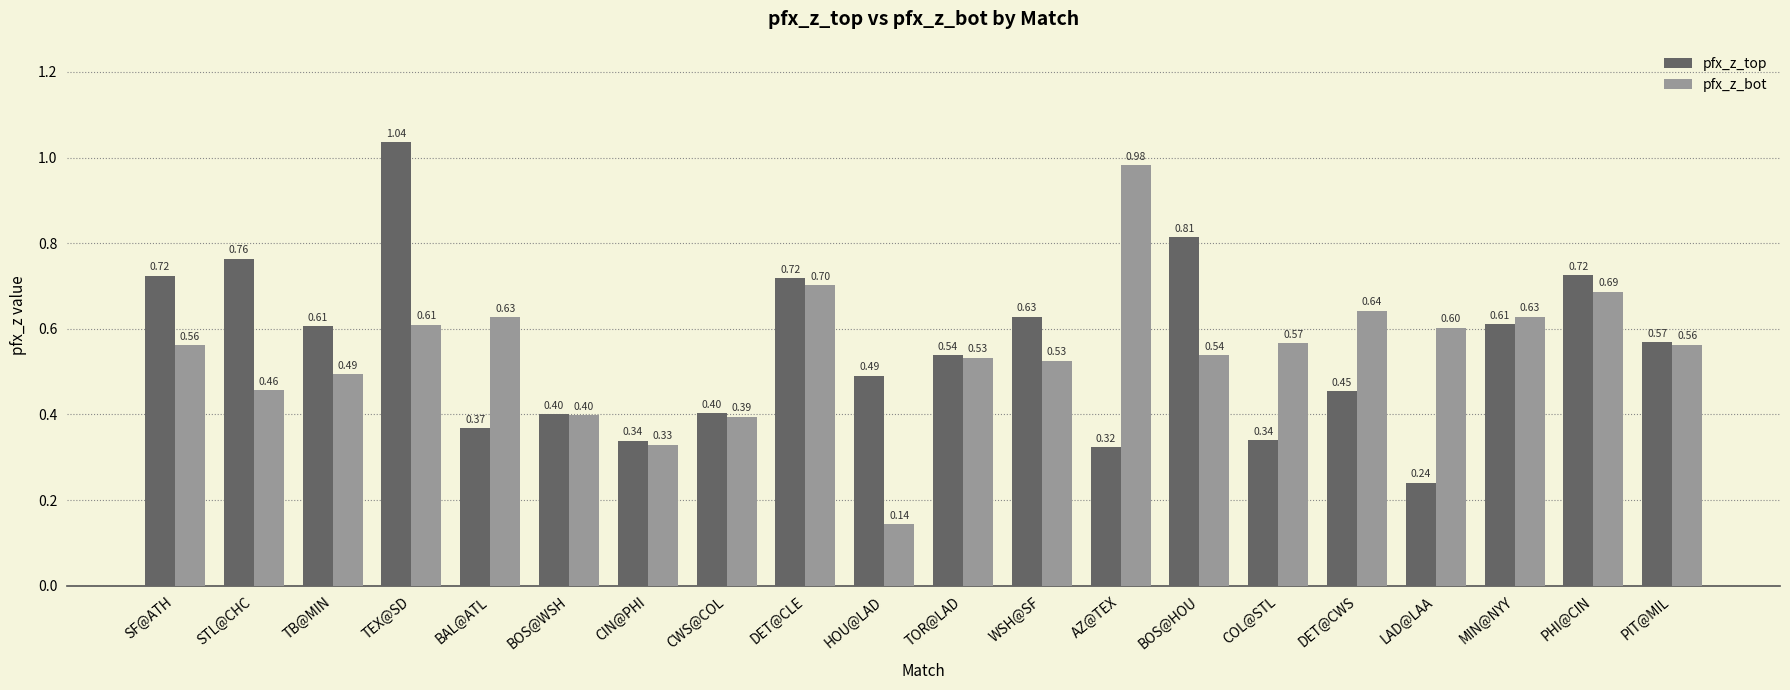

At which category is the sum across all series the highest?

TEX@SD